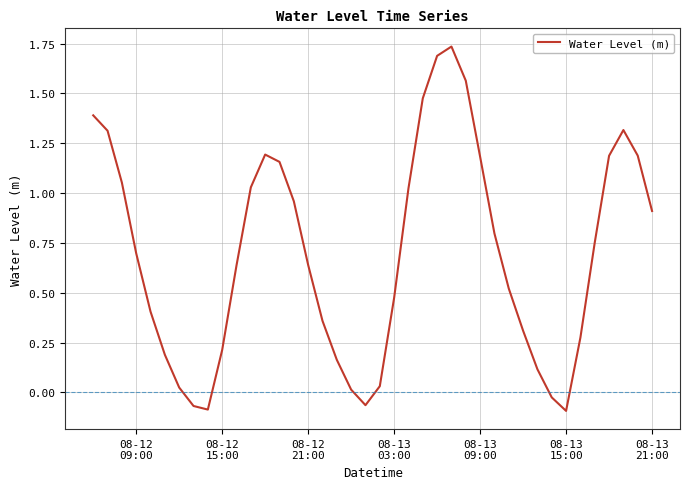

Is this an area chart (filled region under the line)?

No